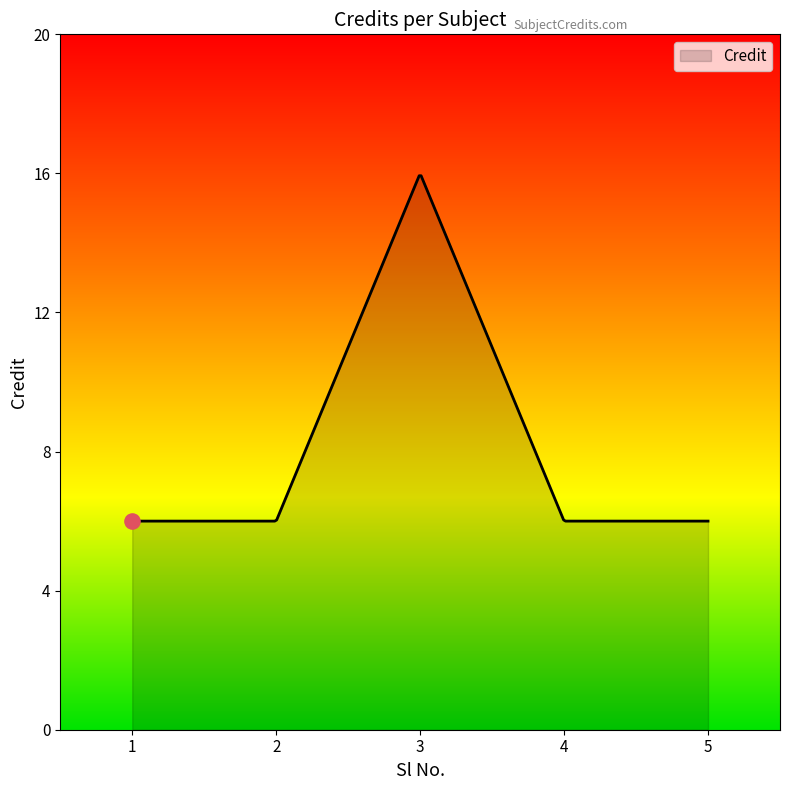

What is the difference between the maximum and minimum values?

9.9